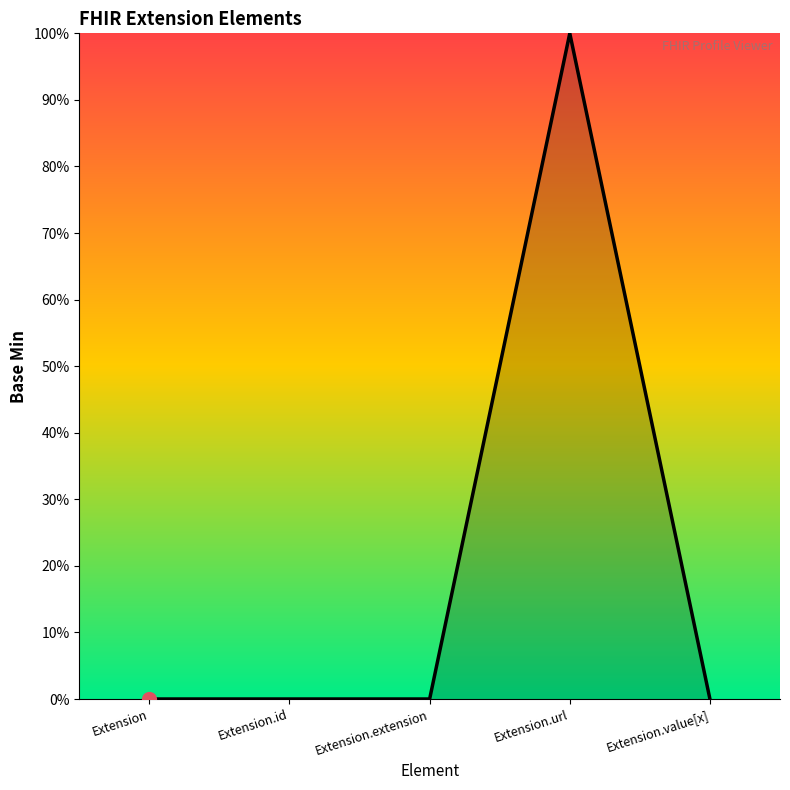

Does the chart have visible grid lines?

No